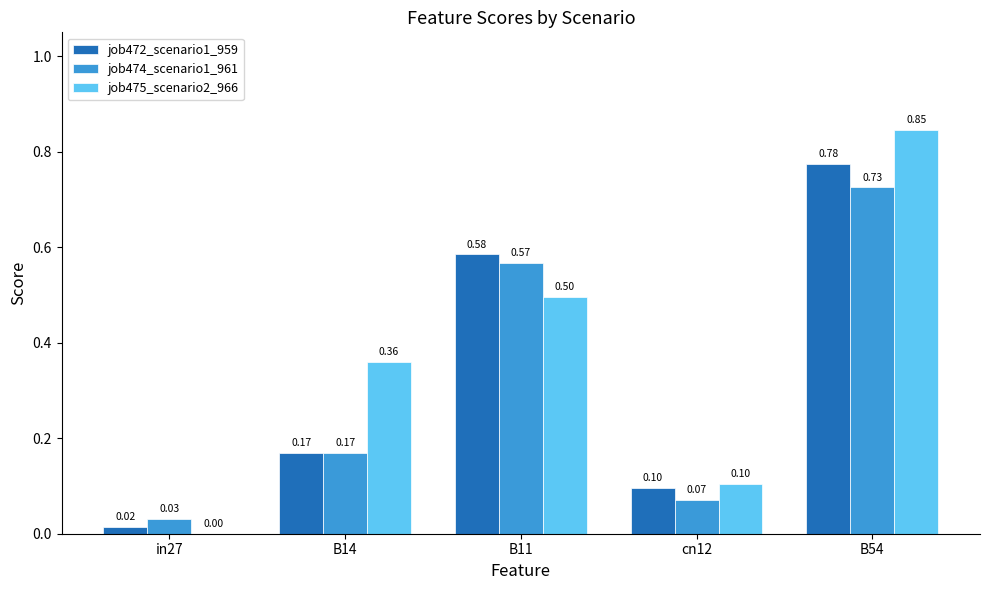

Is the value of job475_scenario2_966 at in27 greater than the value of job472_scenario1_959 at cn12?

No